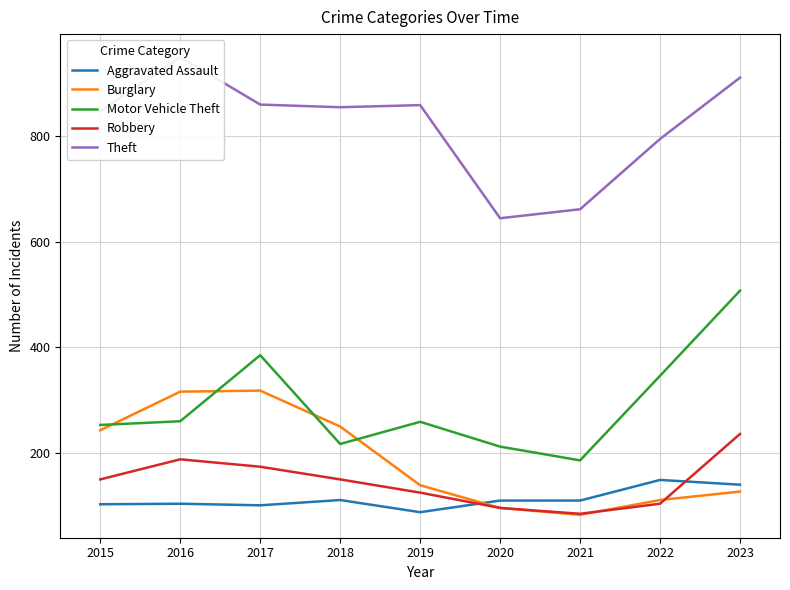

How many lines are shown in the chart?

5